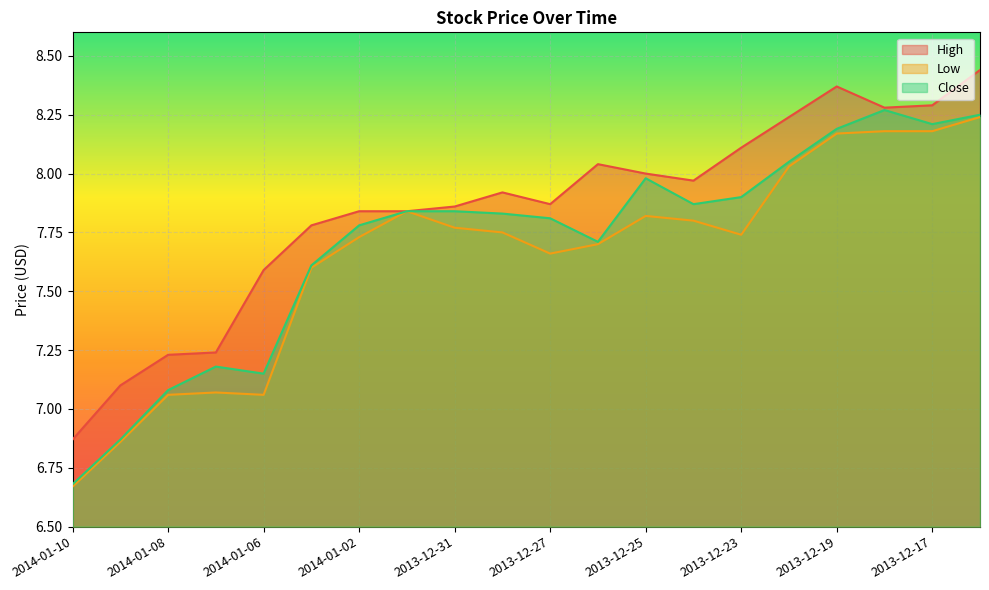

How many lines are shown in the chart?

3